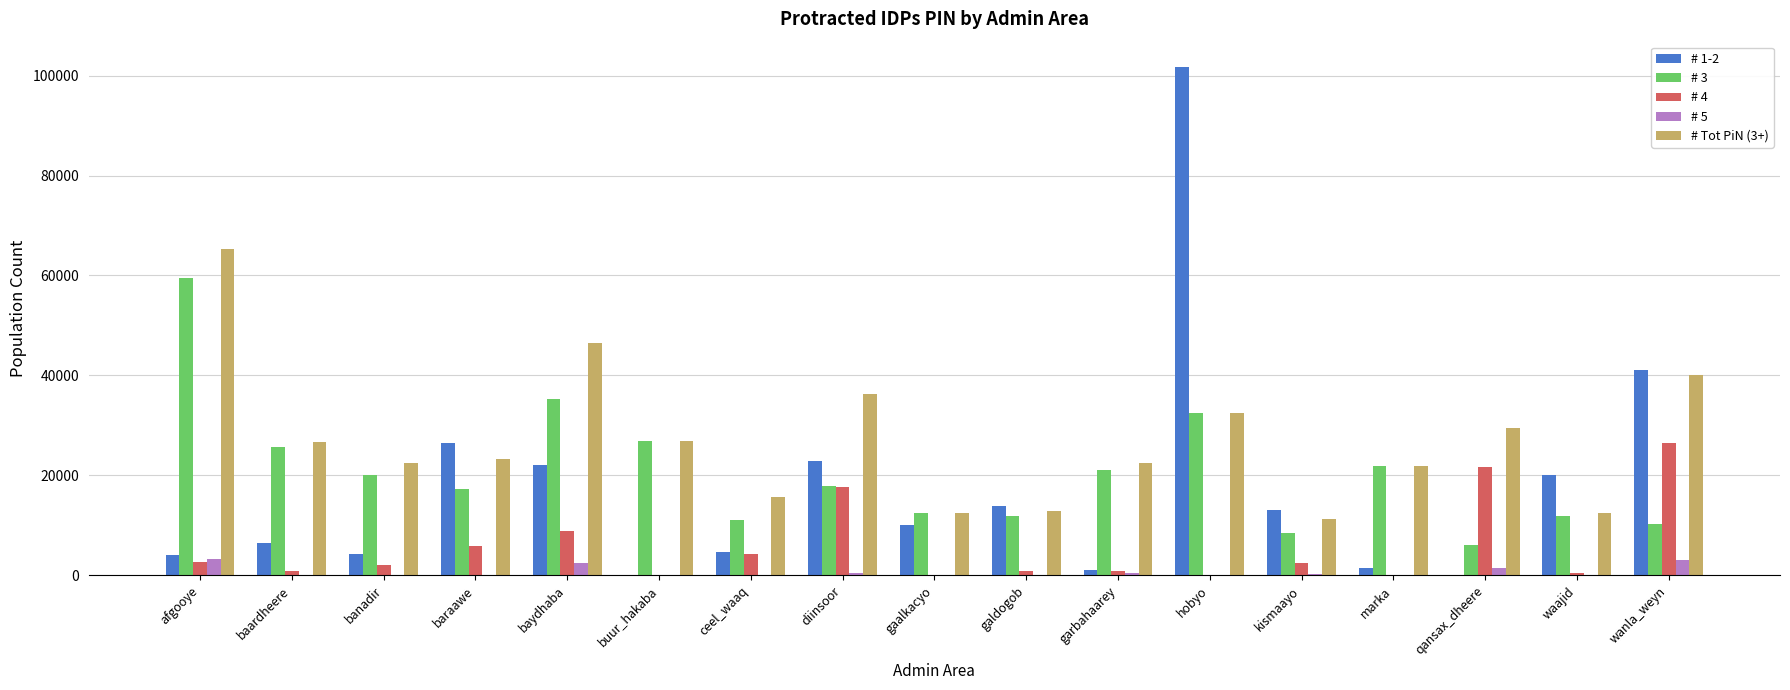

What is the total value across all series at gaalkacyo?

35259